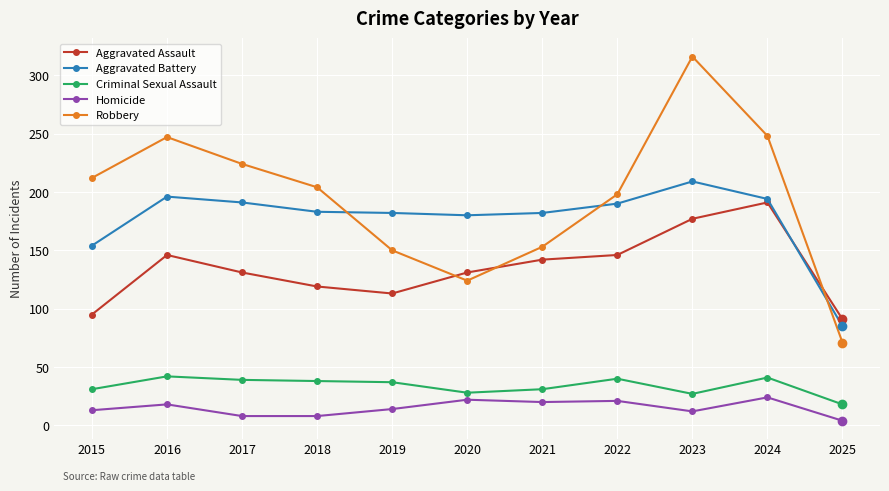

What is the value of the Aggravated Battery point at the 2nd from the left?

196